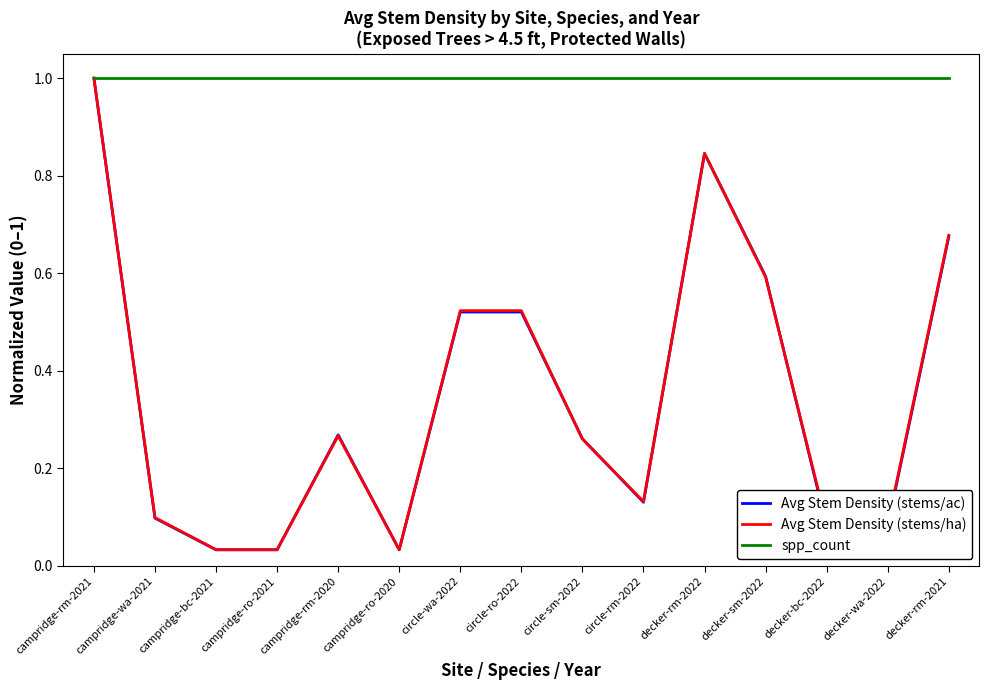

The value of Avg Stem Density (stems/ha) at decker-rm-2022 is 1.4. True or false?

False